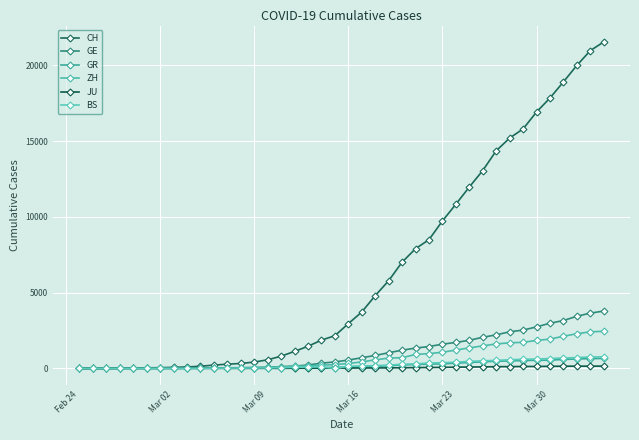

Rank the series by their maximum value, from highest to lowest.

CH, GE, ZH, BS, GR, JU